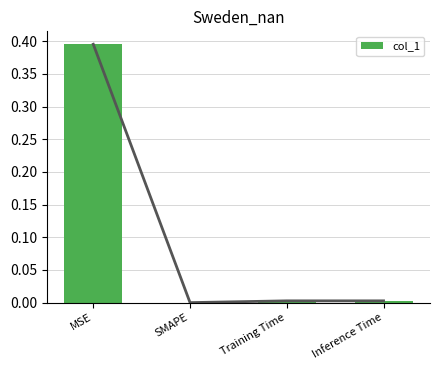

The value at Training Time is 0.0. True or false?

True